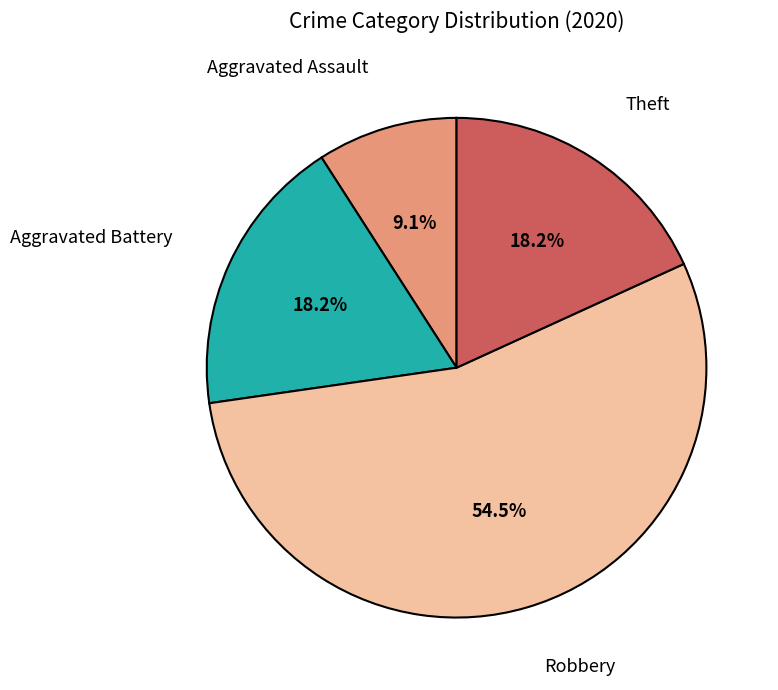

Does any single category account for the majority?

Yes